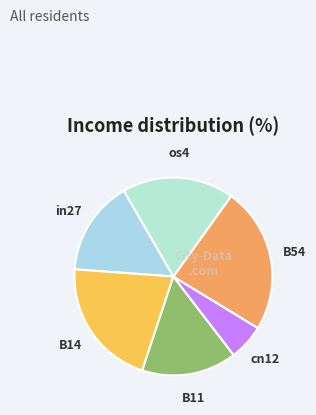

Does cn12 represent more than half of the total?

No